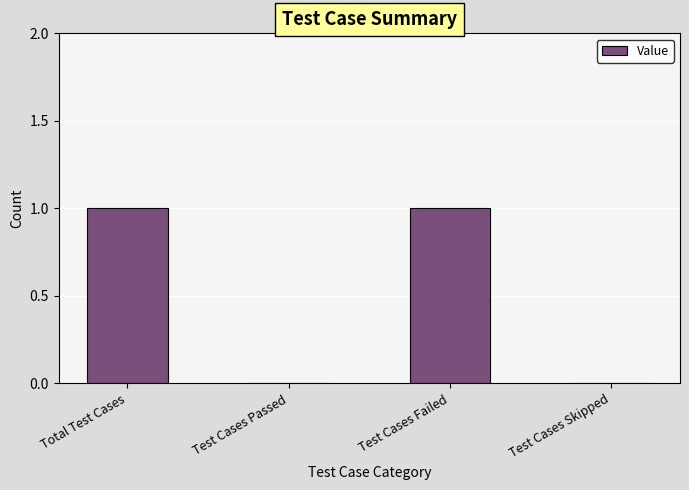

Between Total Test Cases and Test Cases Passed, which is larger?

Total Test Cases